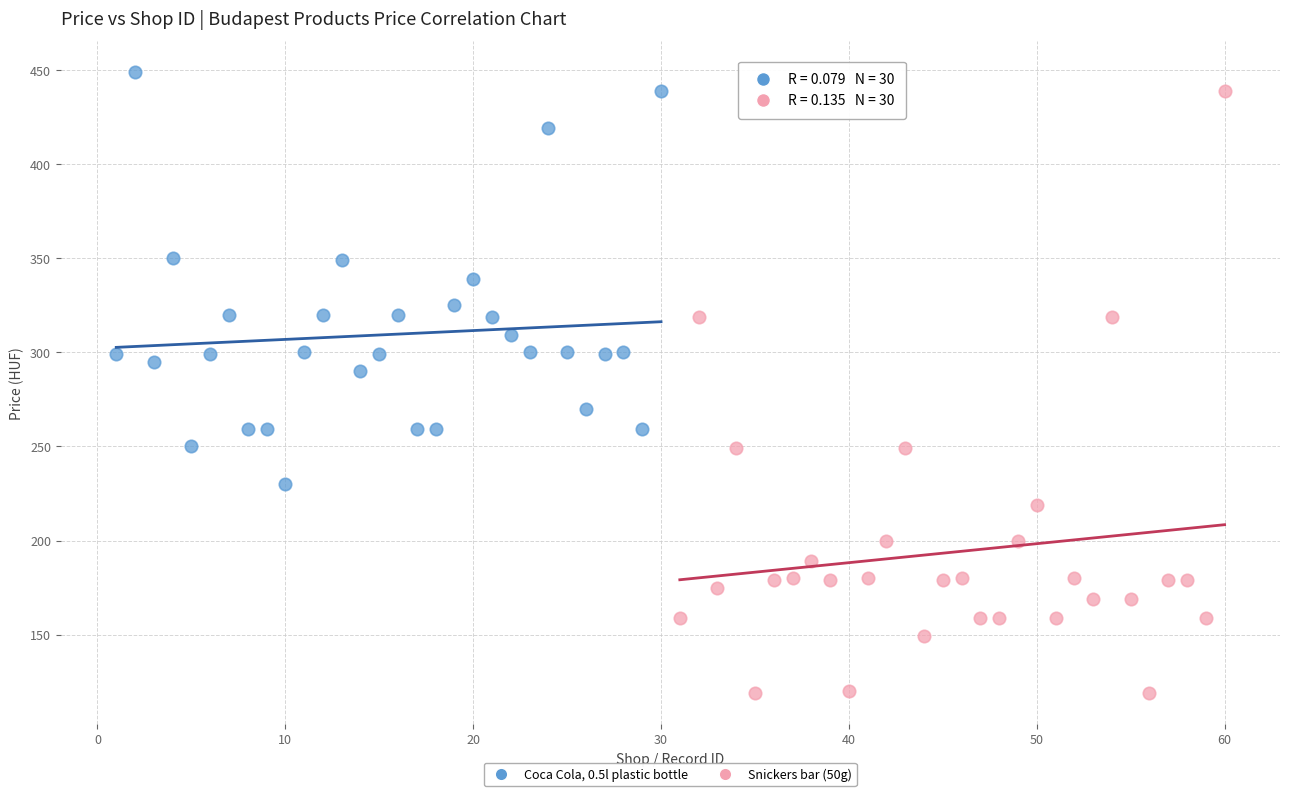

Which series contains the highest Y value?

Coca Cola, 0.5l plastic bottle